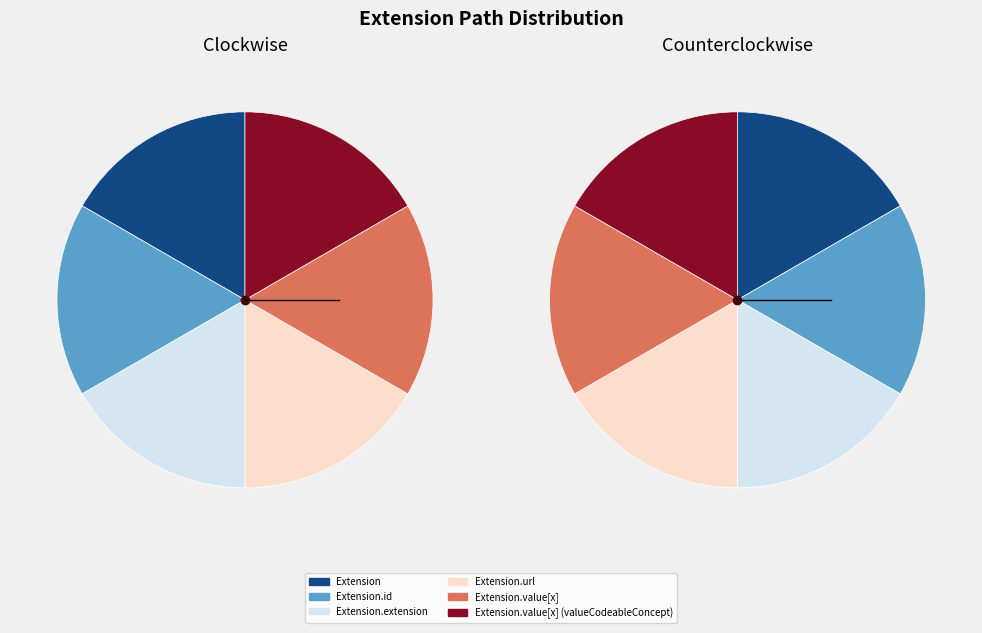

How many segments does this pie chart have?

6